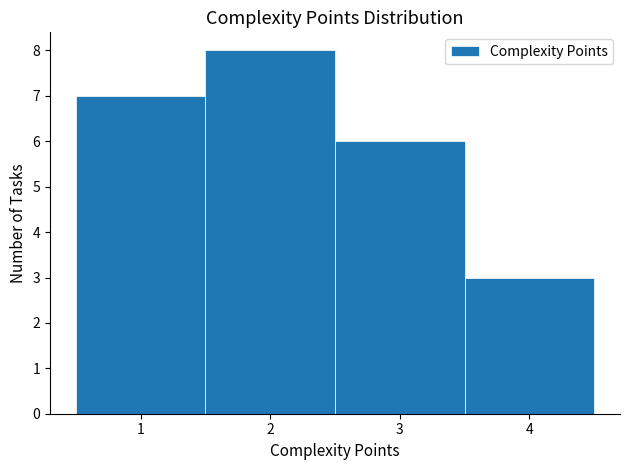

Reading left to right, list every bar in this chart as the range it spans on the x-axis followed by its height. The values are not printed on the chart, so give them approximately, as read against the axis.

0.5 to 1.5: 7
1.5 to 2.5: 8
2.5 to 3.5: 6
3.5 to 4.5: 3